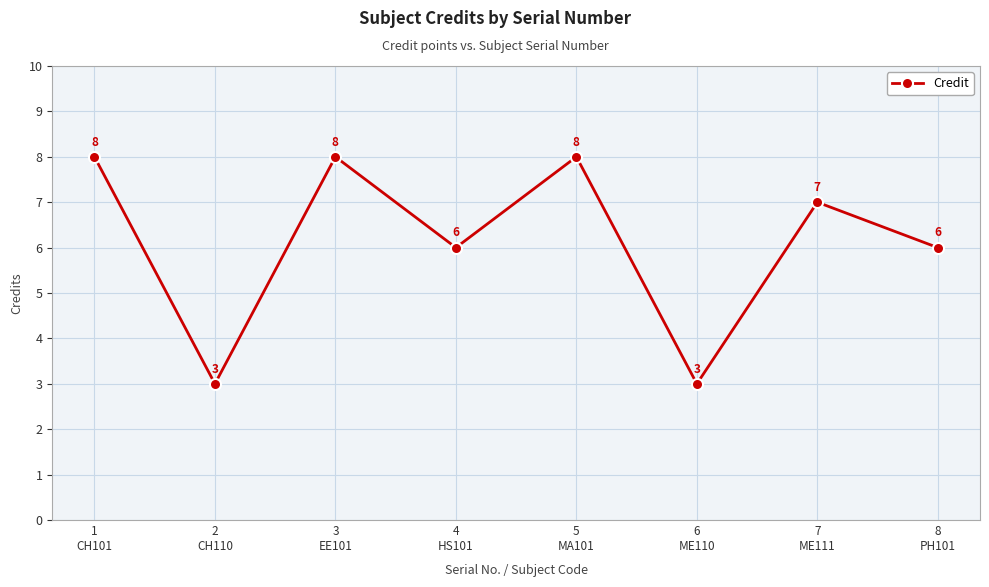

How many series are shown in this chart?

1